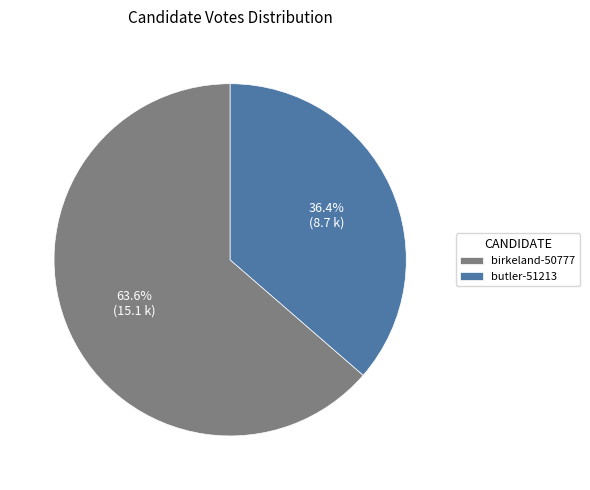

Which category has the biggest portion of the pie?

birkeland-50777